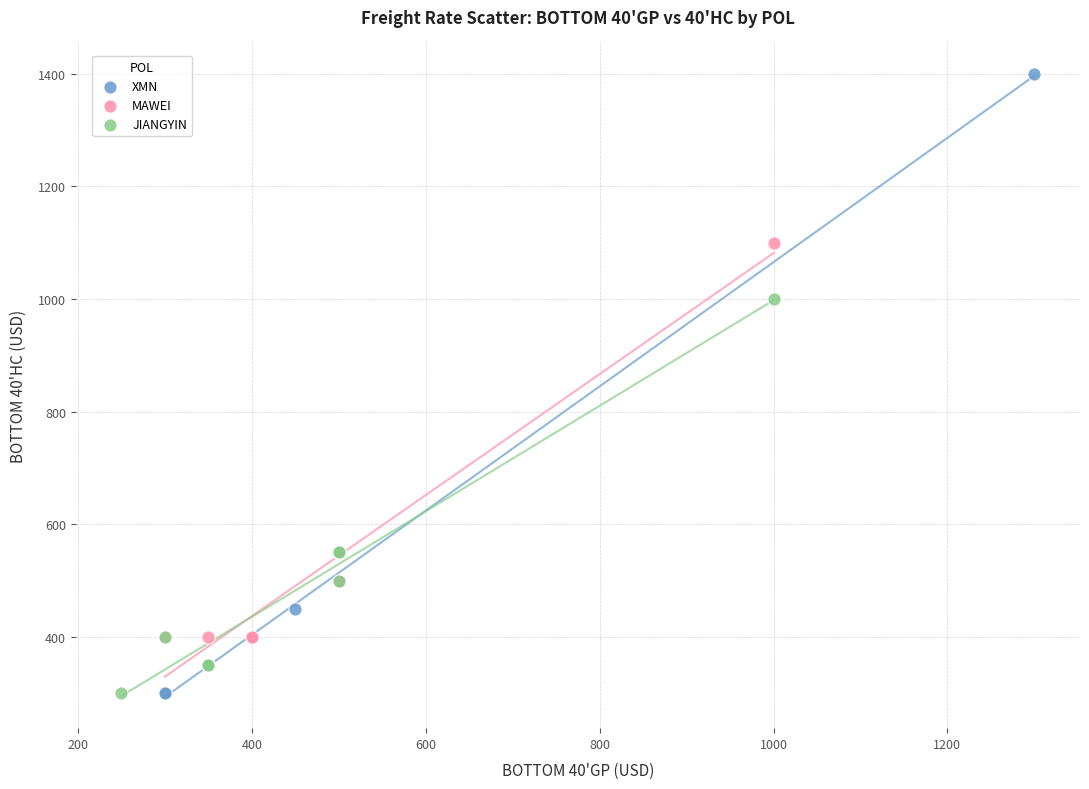

Which series contains the highest Y value?

XMN